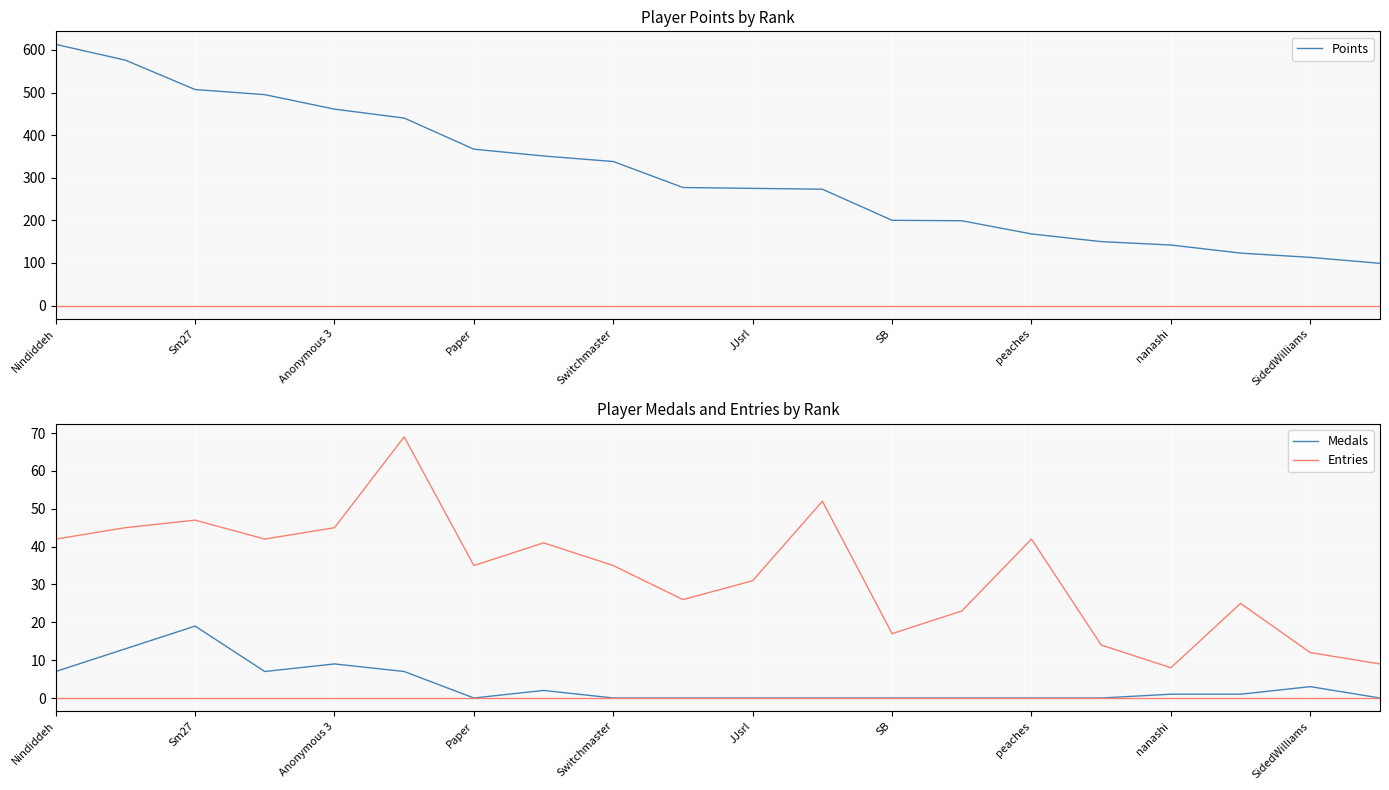

Is it true that Points equals 156 at JJsrl?

False